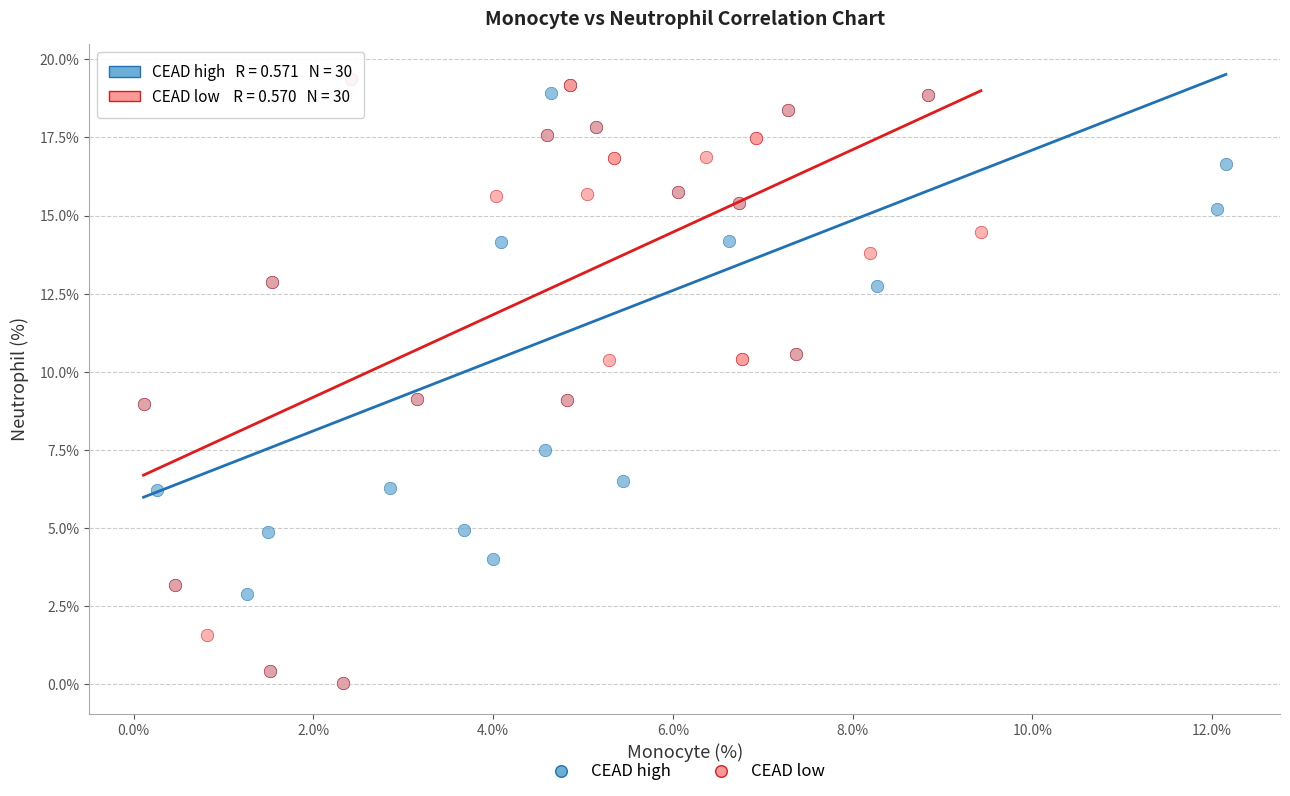

What are all the series names shown in the legend?

CEAD high, CEAD low